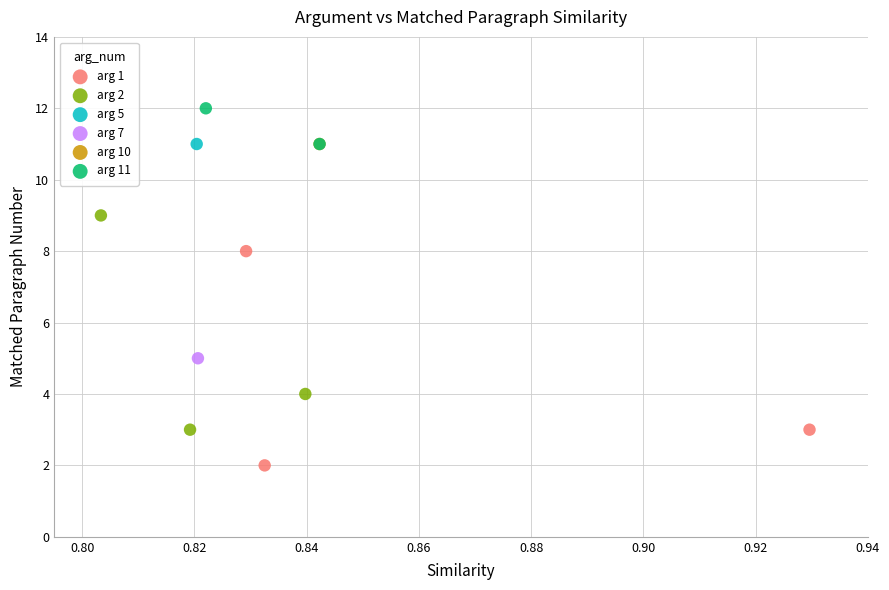

What are all the series names shown in the legend?

arg 1, arg 2, arg 5, arg 7, arg 10, arg 11